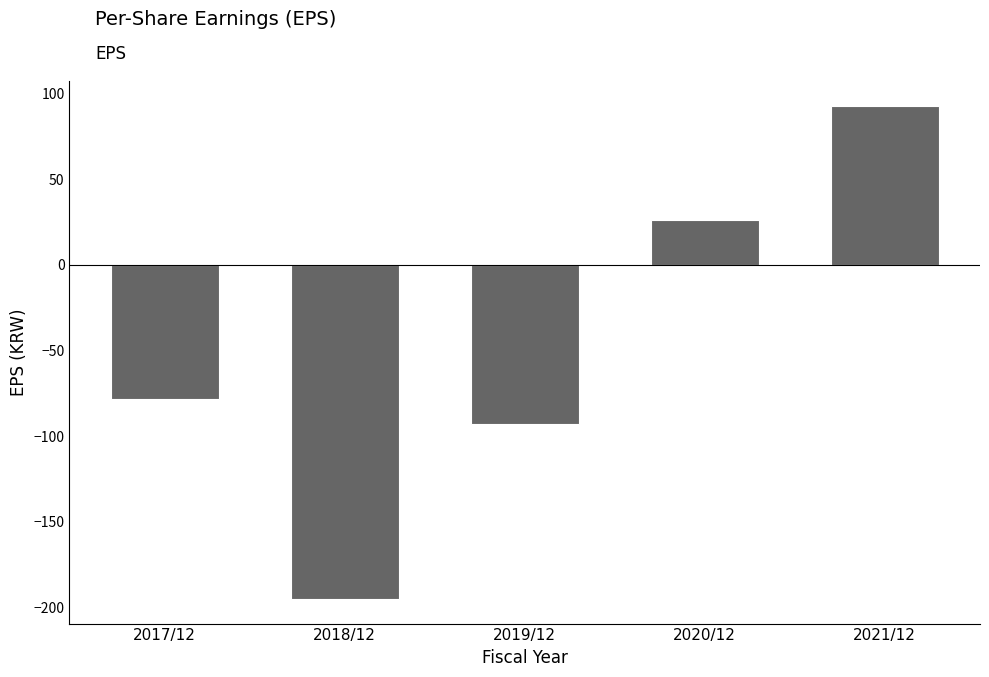

What is the difference between the maximum and minimum values?

288